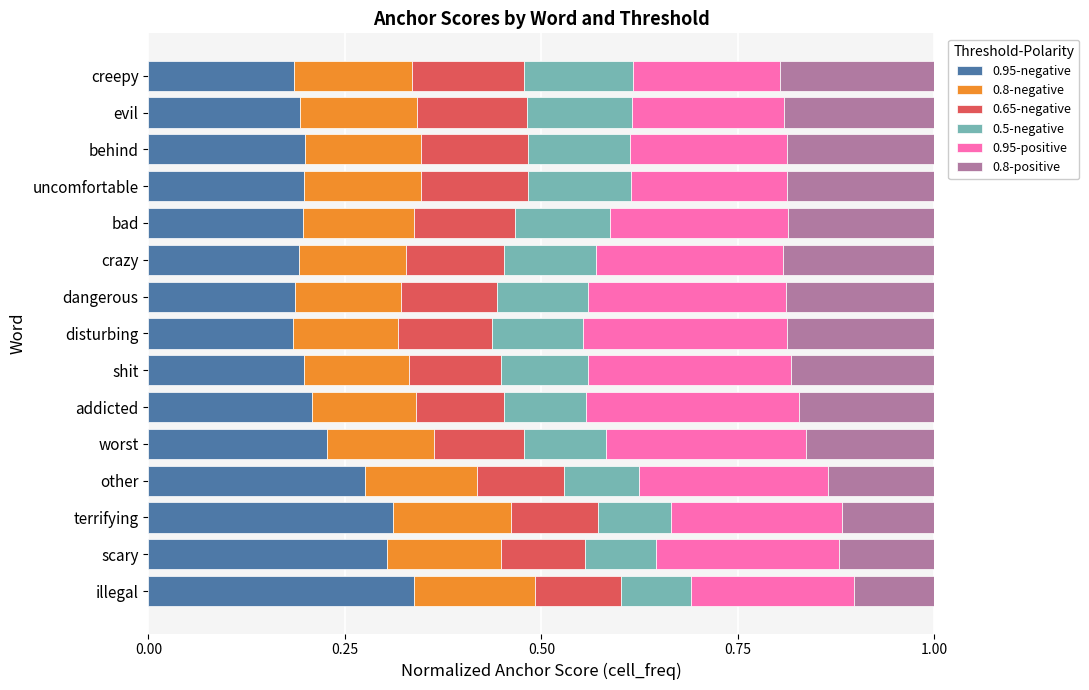

True or false: 0.95-negative has a value of 0.4 at shit.

False